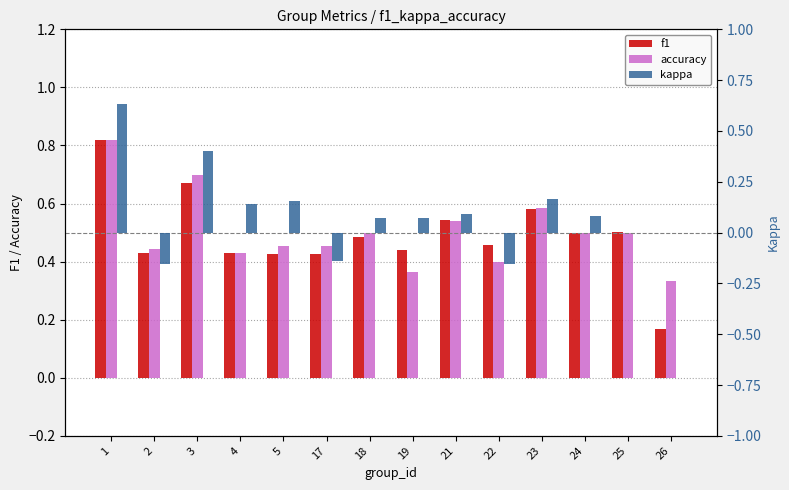

Which has a higher value, 22 or 5?

22